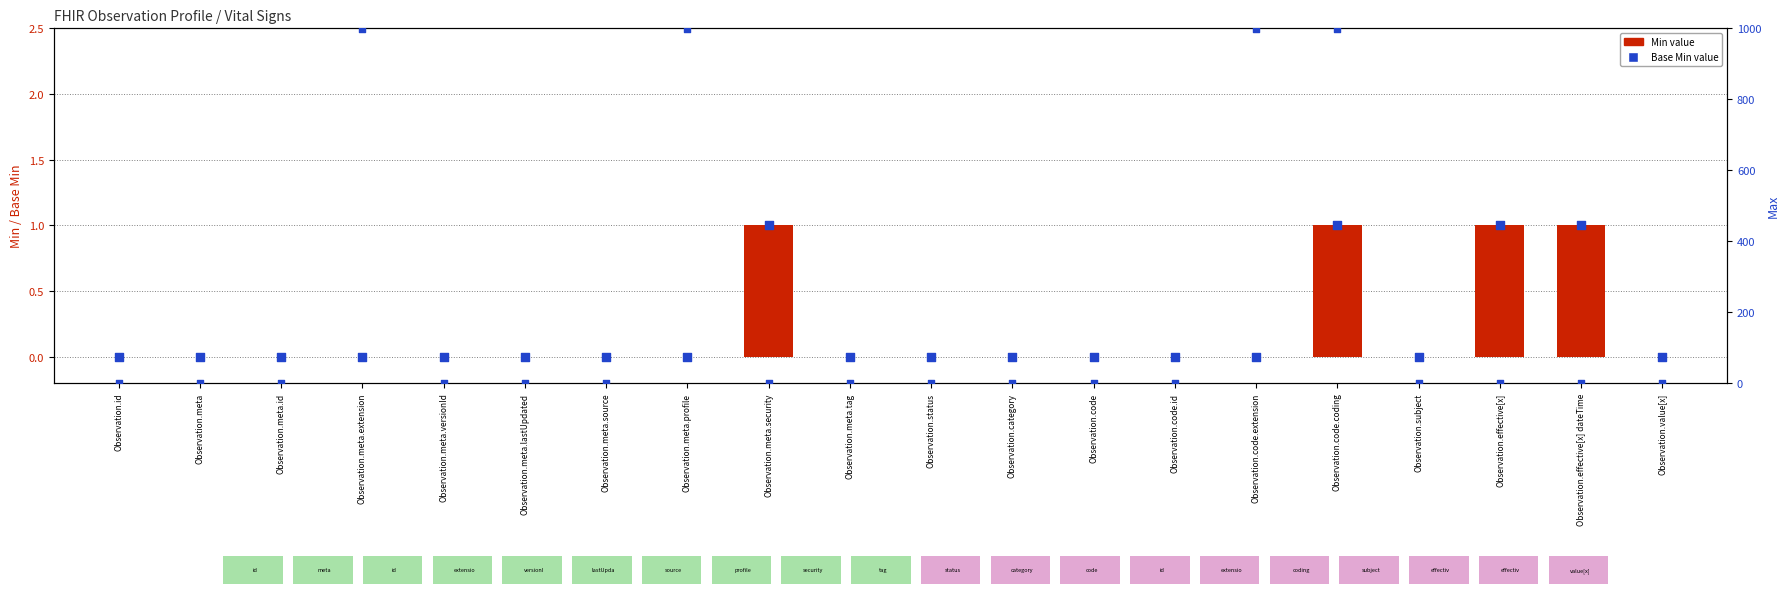

At how many categories does at least one series exceed 533?

4